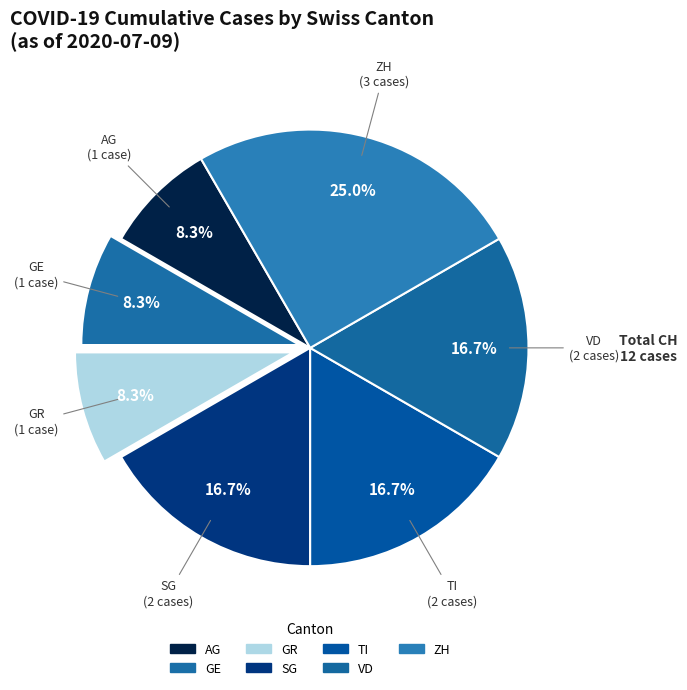

What percentage is NOT represented by GE?

91.7%